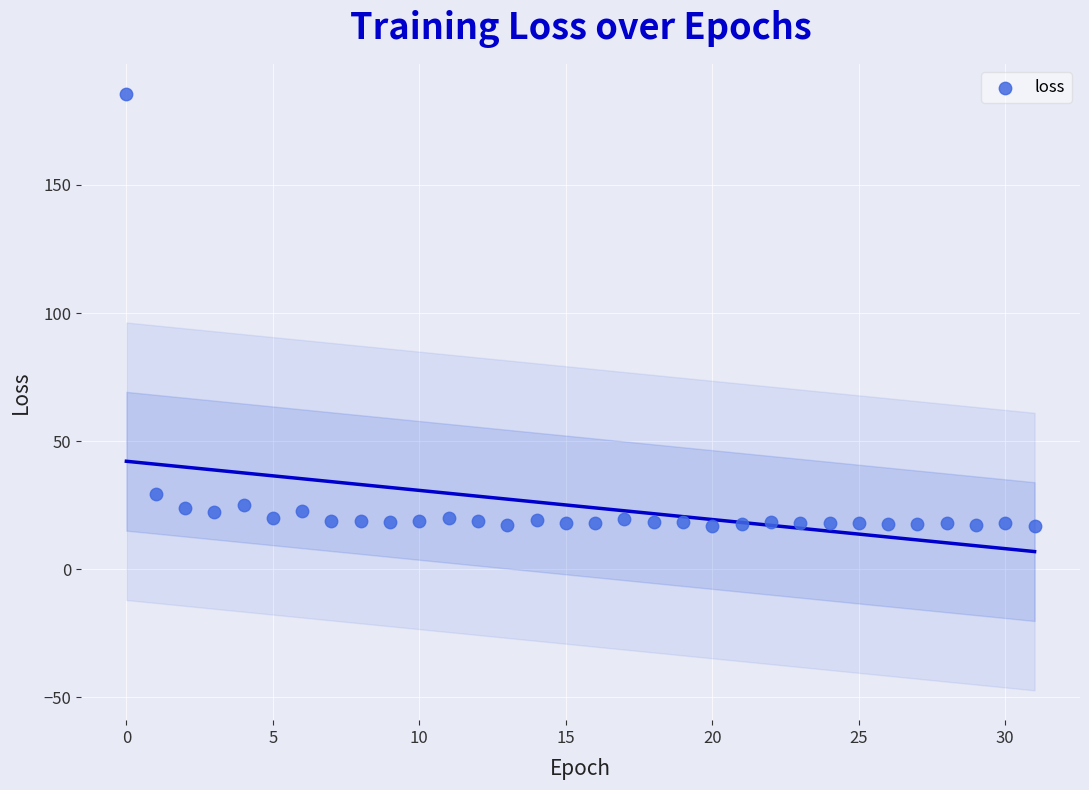

What is the range of Y values (max minus min)?

168.7